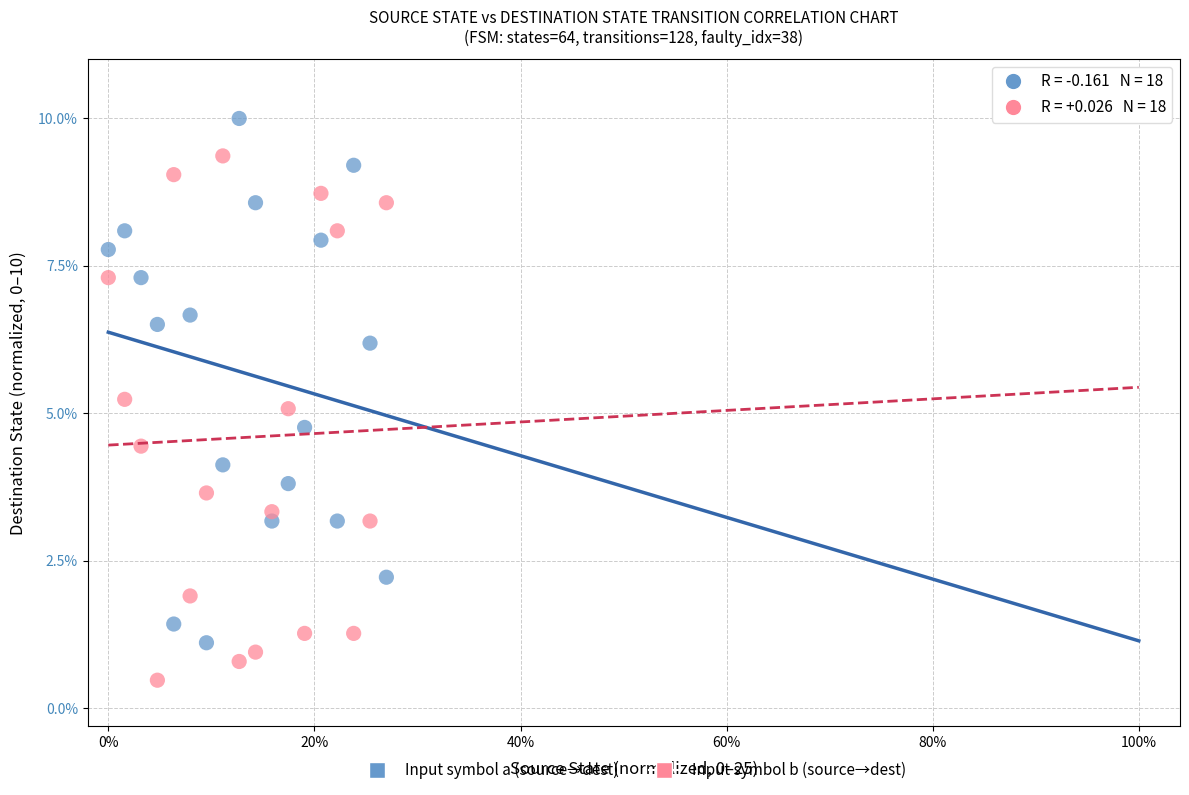

Which series contains the highest Y value?

Input symbol a (source→dest)